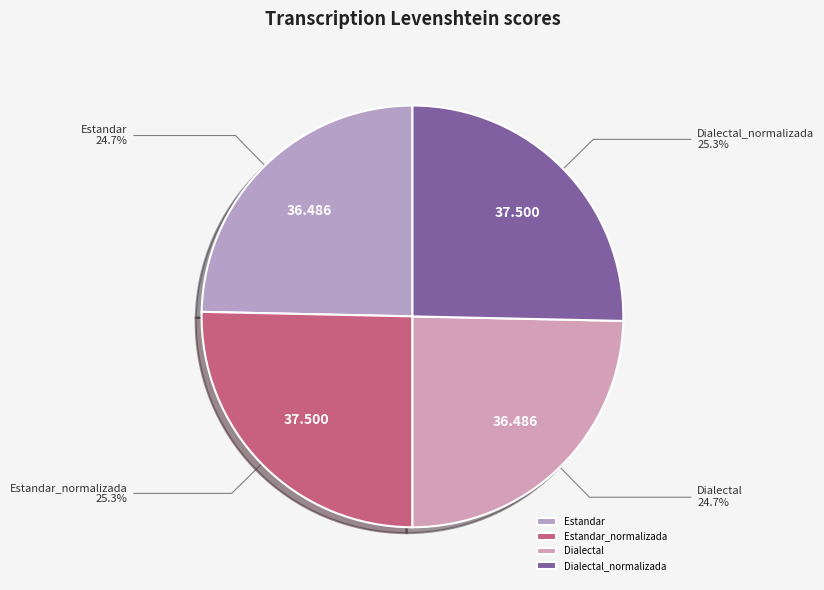

Does Dialectal_normalizada represent more than half of the total?

No